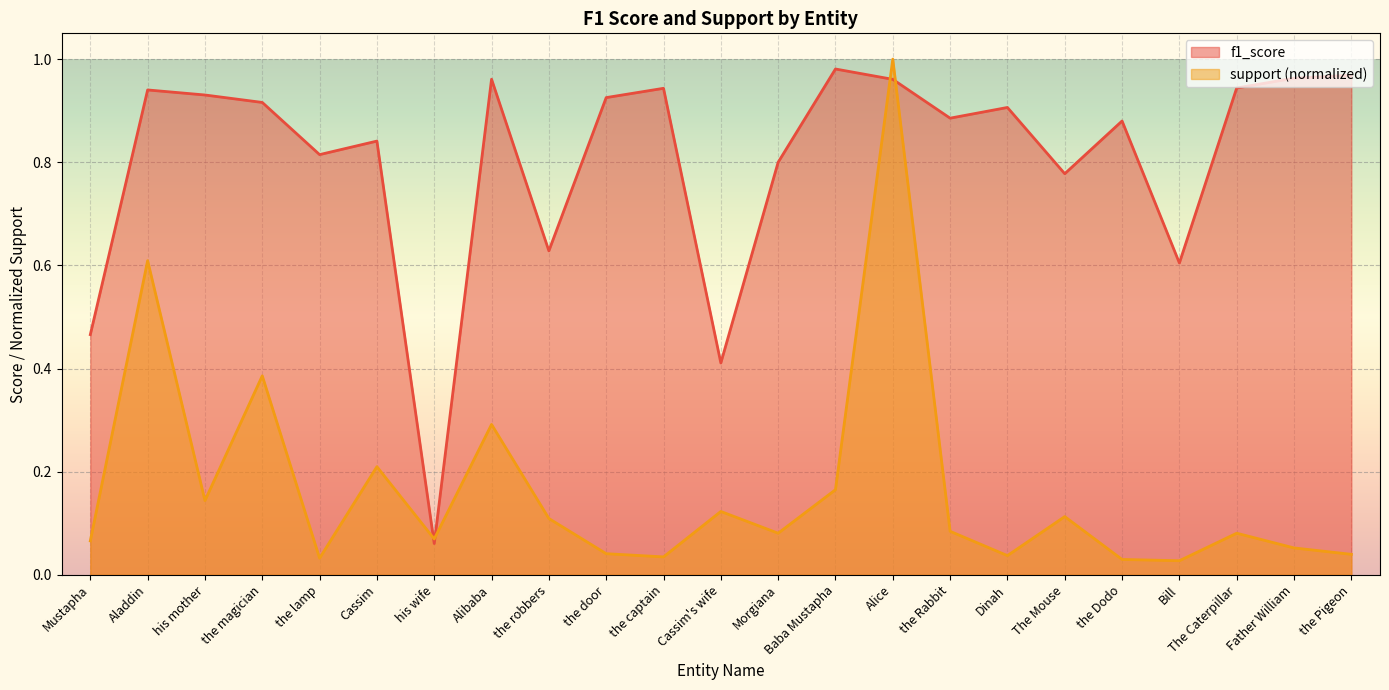

Rank the series by their average value, from highest to lowest.

f1_score, support (normalized)